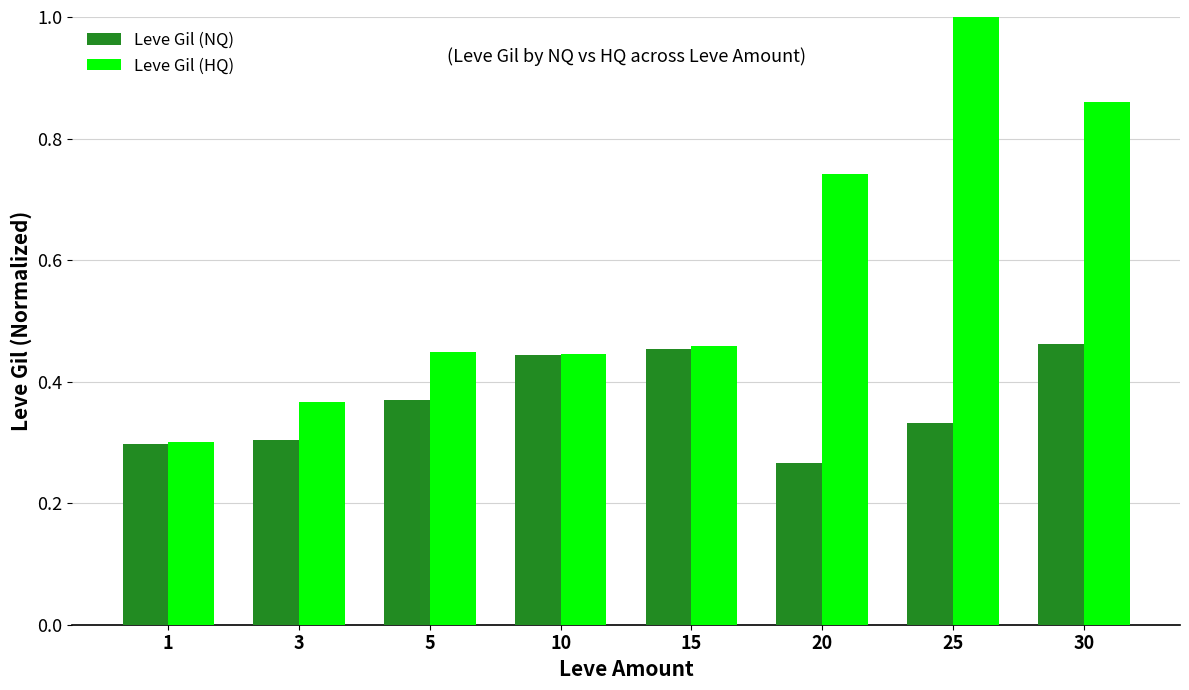

What is the total value across all series at 25?

1.3